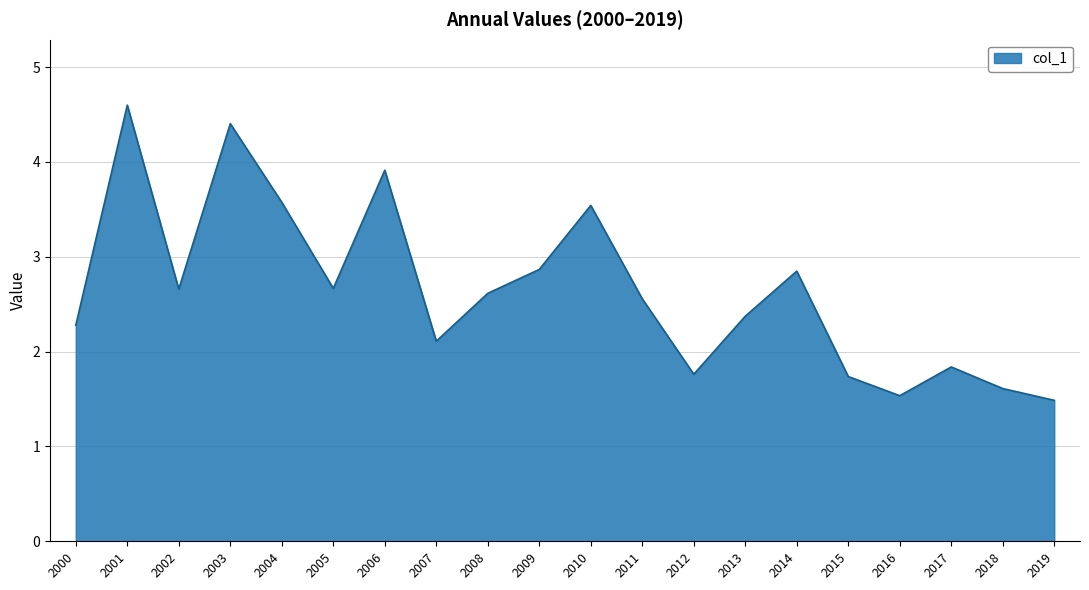

What is the ratio of the value at 2004 to the value at 2016?

2.3